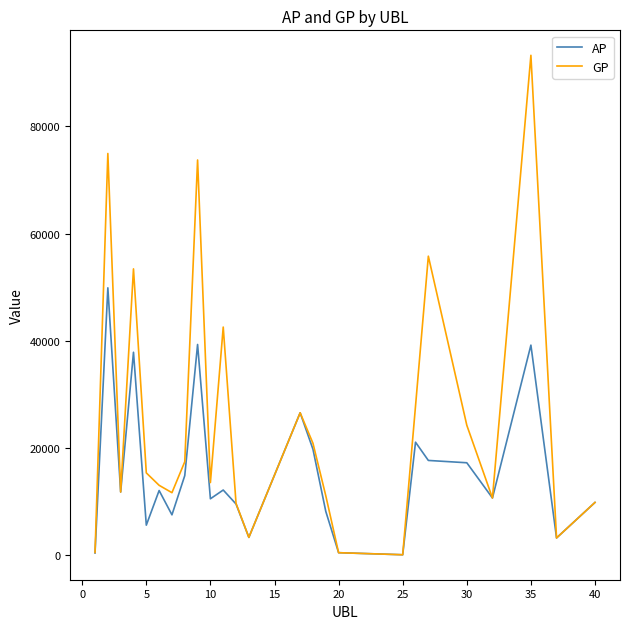

Which series has the largest range (max minus min)?

GP